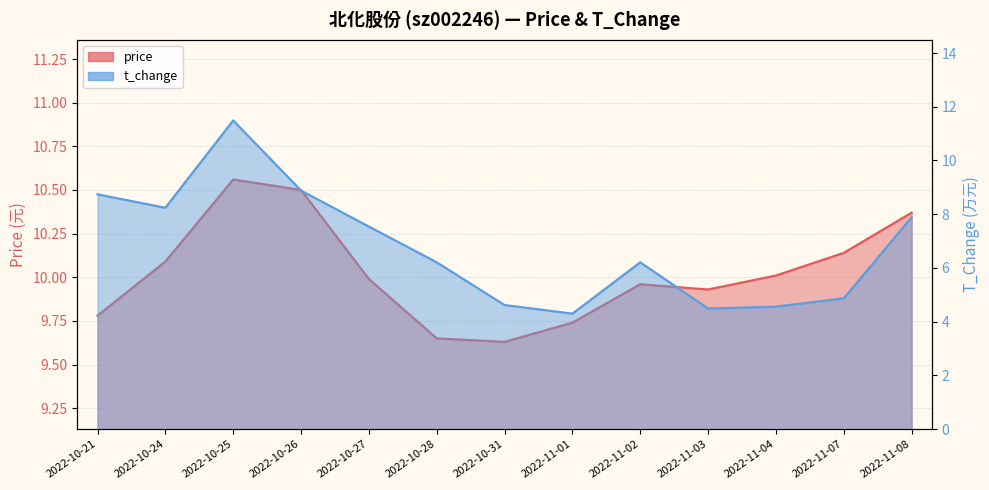

How many times do price and t_change cross each other?

2